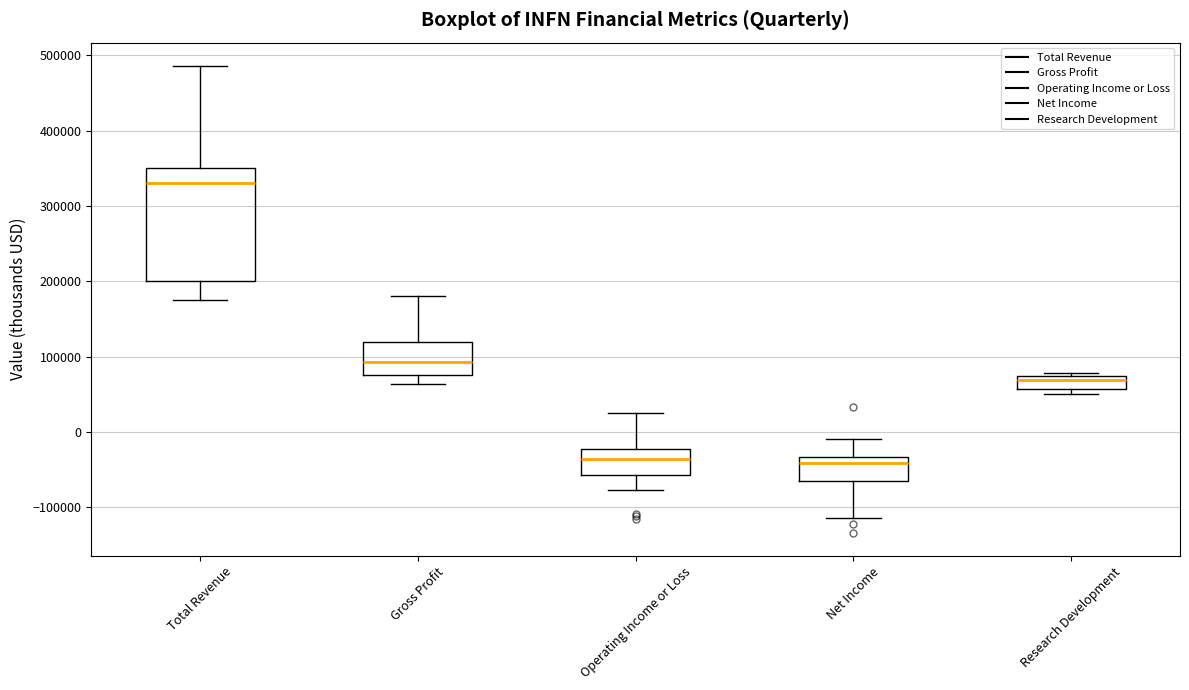

Reading left to right, transcribe this box plot: for each box, give where its median line is, the range the box spans, and where its two whiskers end, as read against the y-axis. The values are not printed on the chart, so give them approximately, as read against the axis.

Total Revenue: median 330000, box 200000 to 350000, whiskers 180000 to 490000
Gross Profit: median 90000, box 80000 to 120000, whiskers 60000 to 180000
Operating Income or Loss: median -40000, box -60000 to -20000, whiskers -80000 to 30000
Net Income: median -40000, box -70000 to -30000, whiskers -110000 to -10000
Research Development: median 70000 (just below the box's upper edge), box 60000 to 70000, whiskers 50000 to 80000